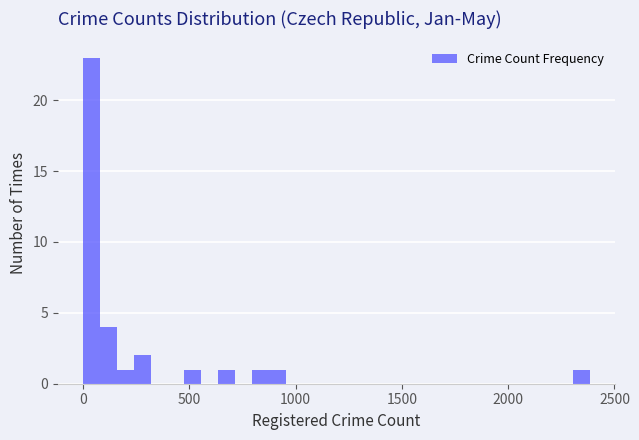

Read against the x-axis, roughly where is the centre of the tallest bar?

50